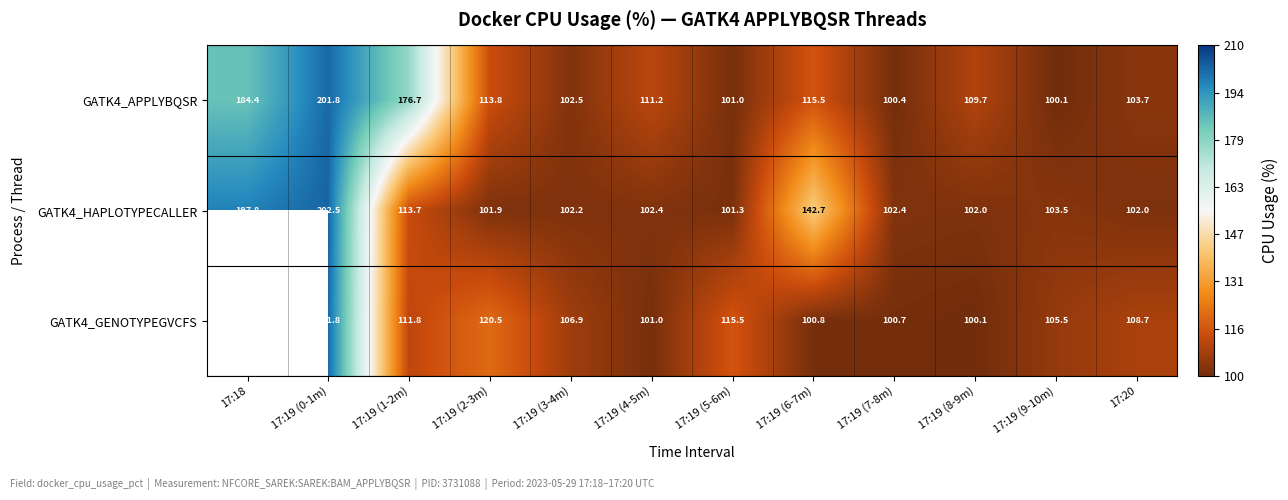

Is it true that GATK4_GENOTYPEGVCFS equals 79.5 at 17:19 (5-6m)?

False